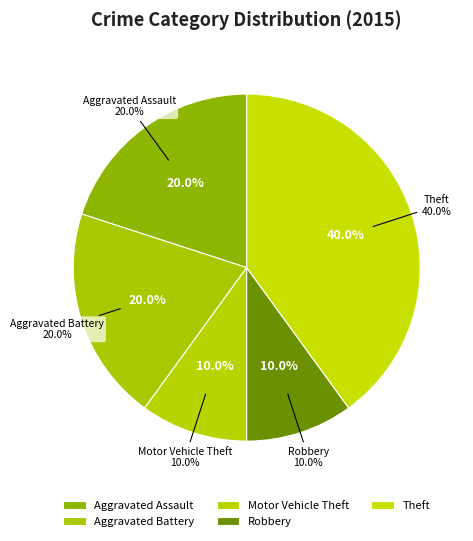

How many segments does this pie chart have?

5